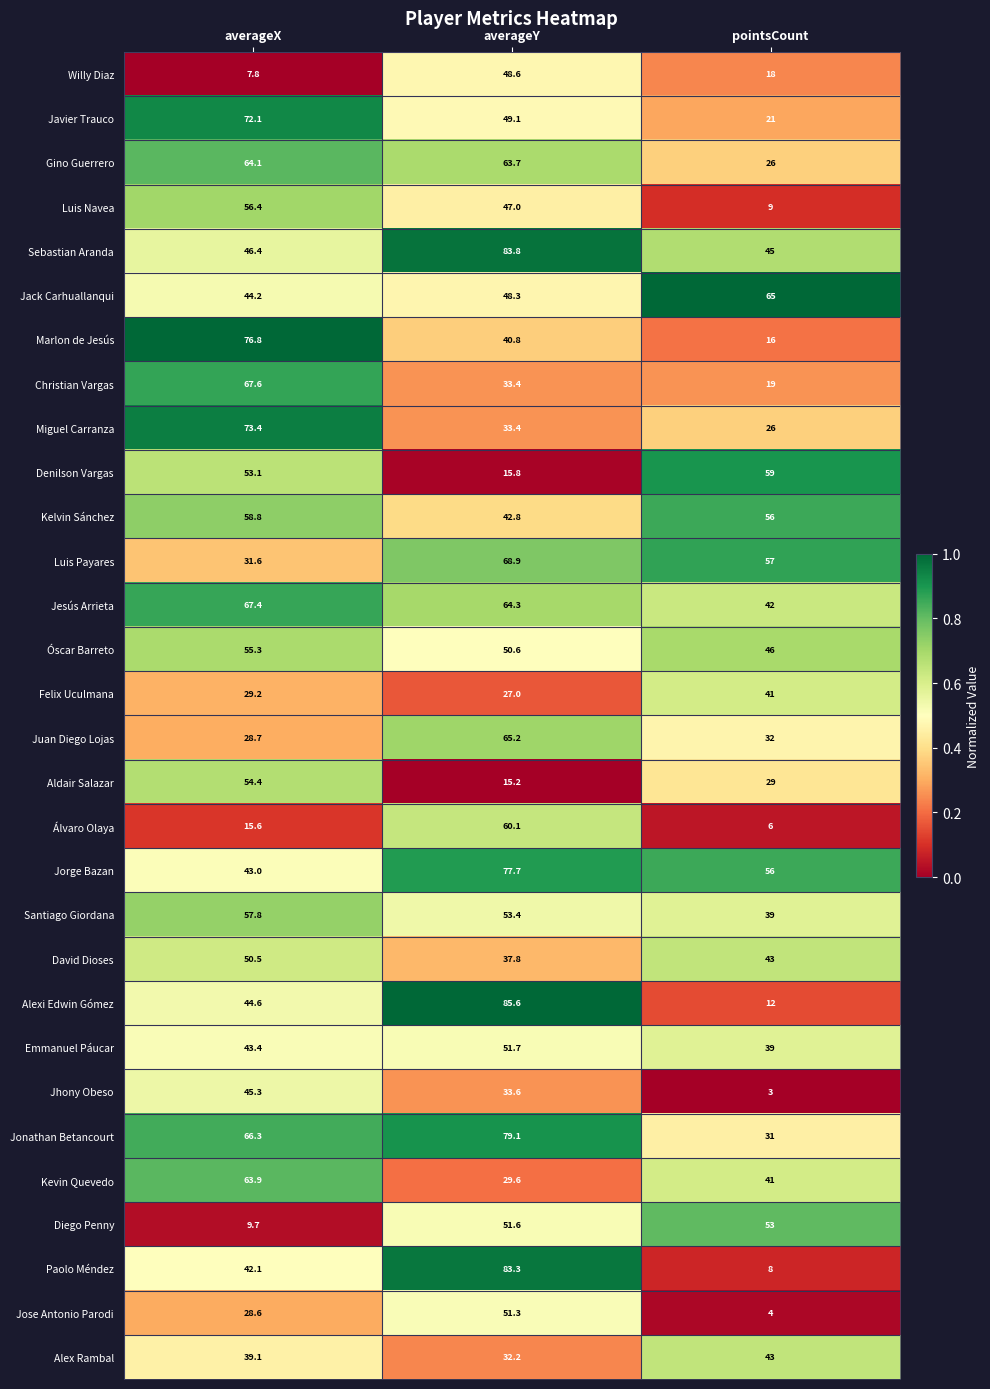

Where does the Paolo Méndez series first go above 42?

averageX